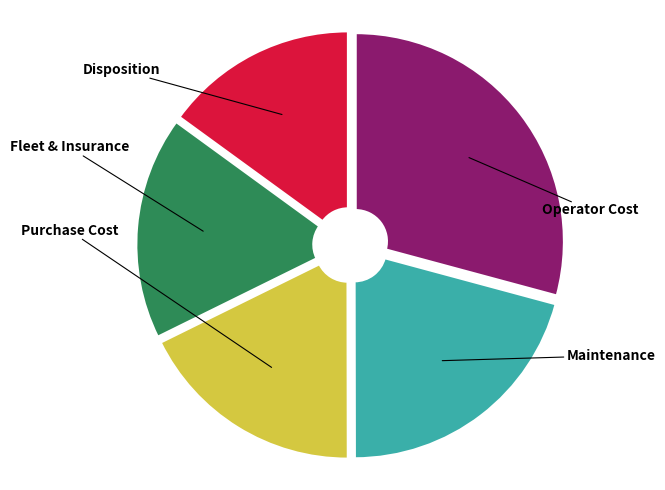

Is there a majority slice in this chart?

No